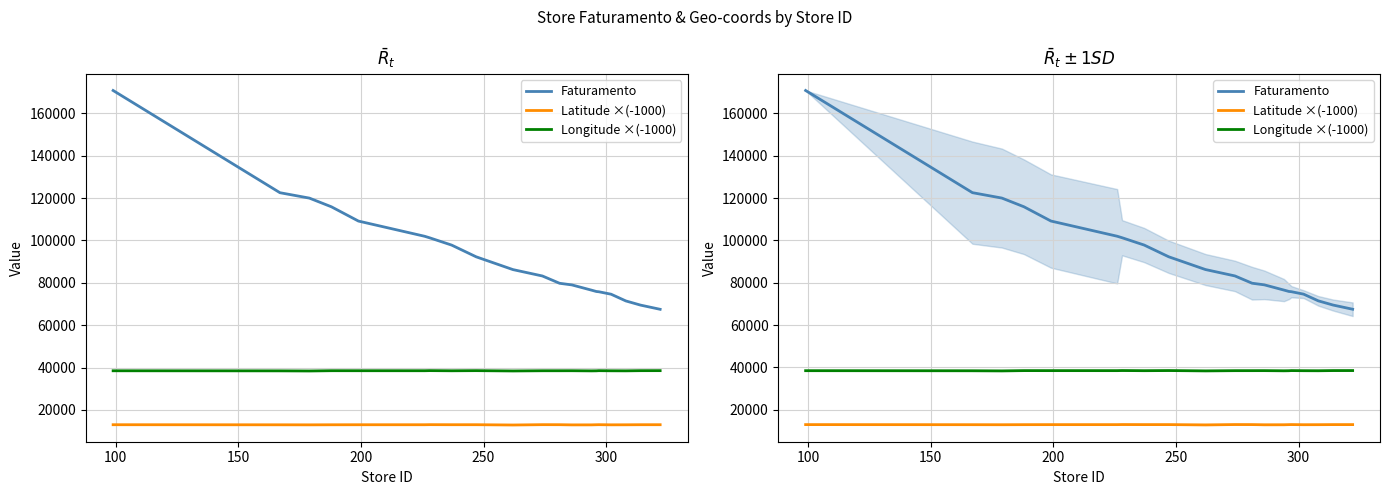

Rank the series by their average value, from lowest to highest.

Latitude ×(-1000), Longitude ×(-1000), Faturamento